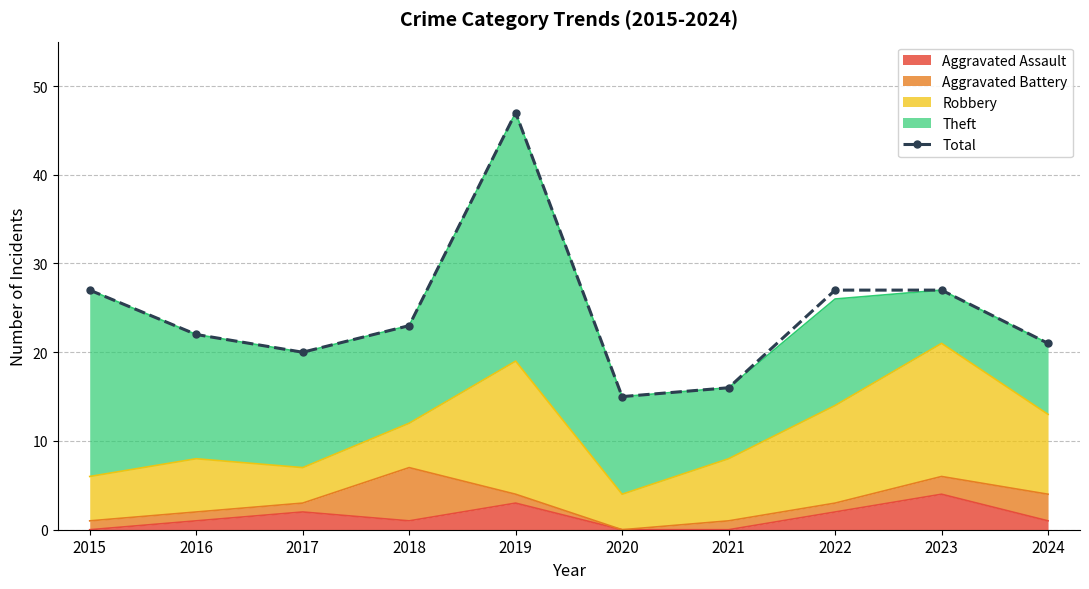

What is the ratio of the value at 2023 to the value at 2024?

1.3